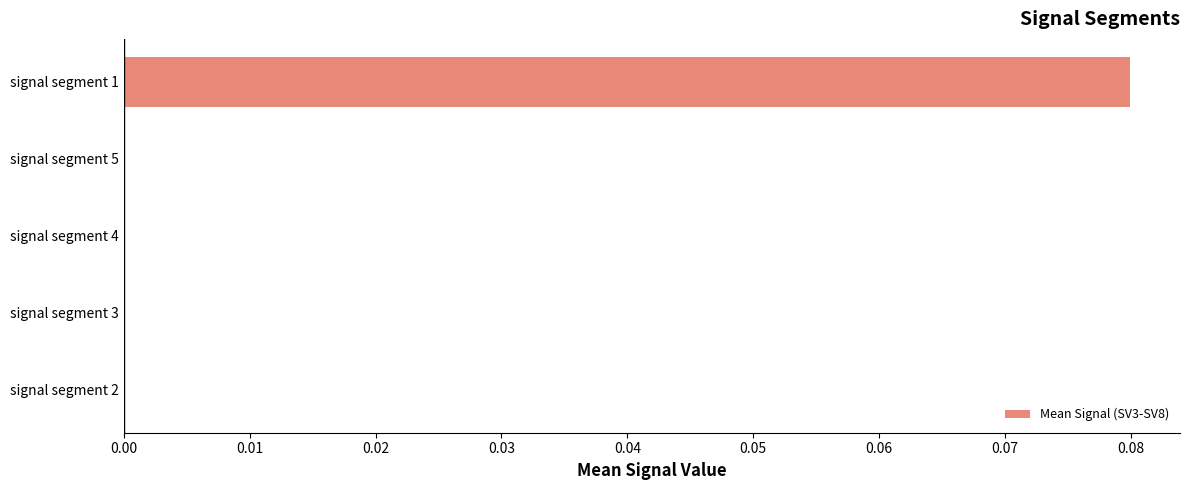

How many data points does each series have?

5